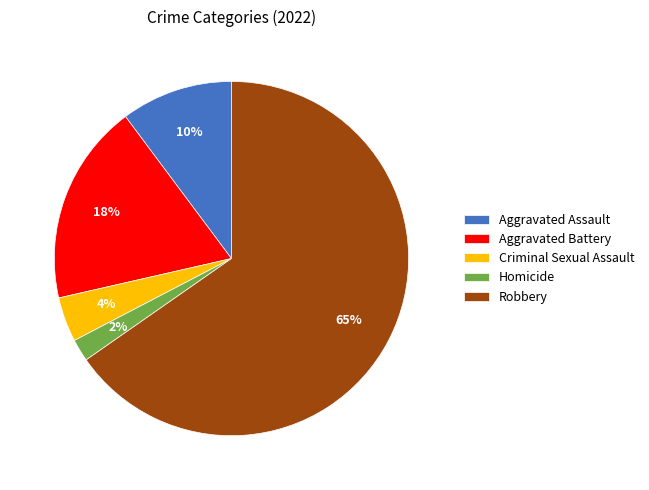

Count the number of slices in the pie.

5